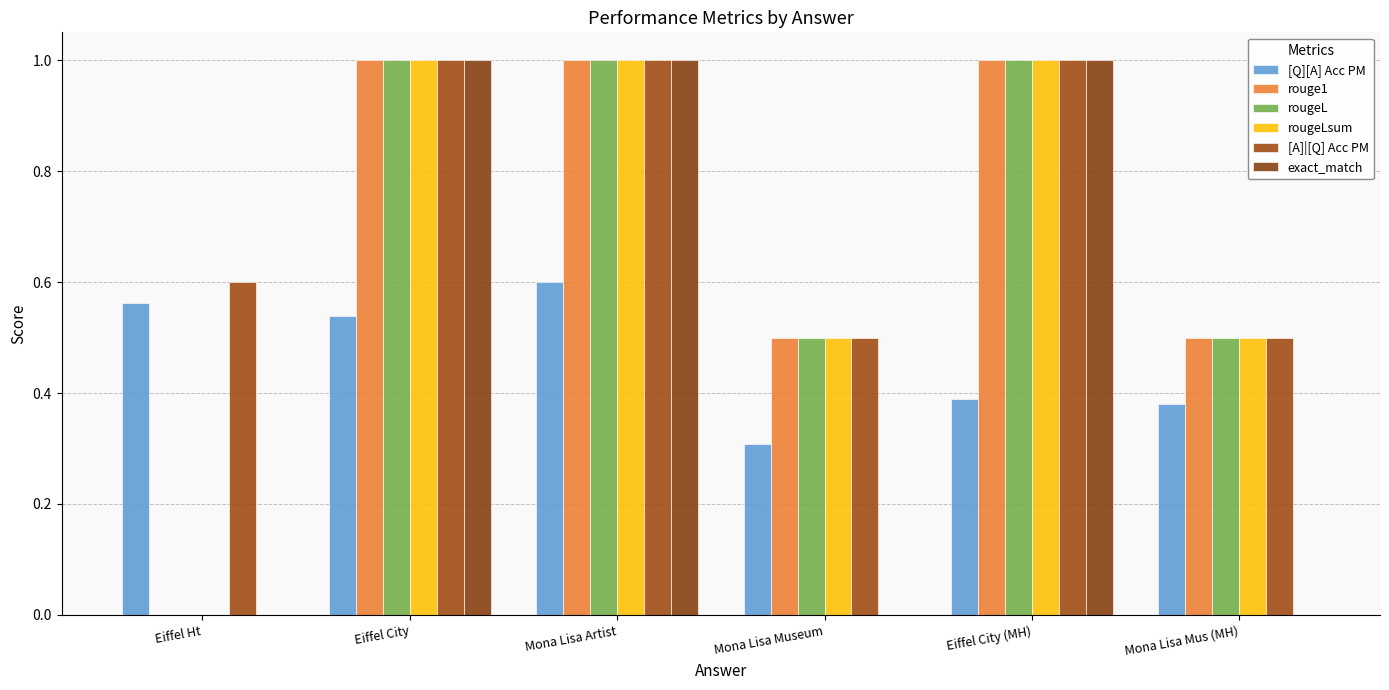

What is the difference between the maximum and second lowest values in the exact_match series?

1.0